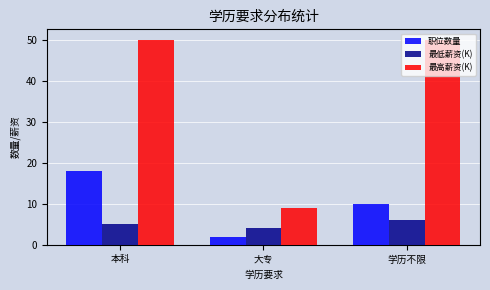

What is the sum of all 职位数量 values?

30